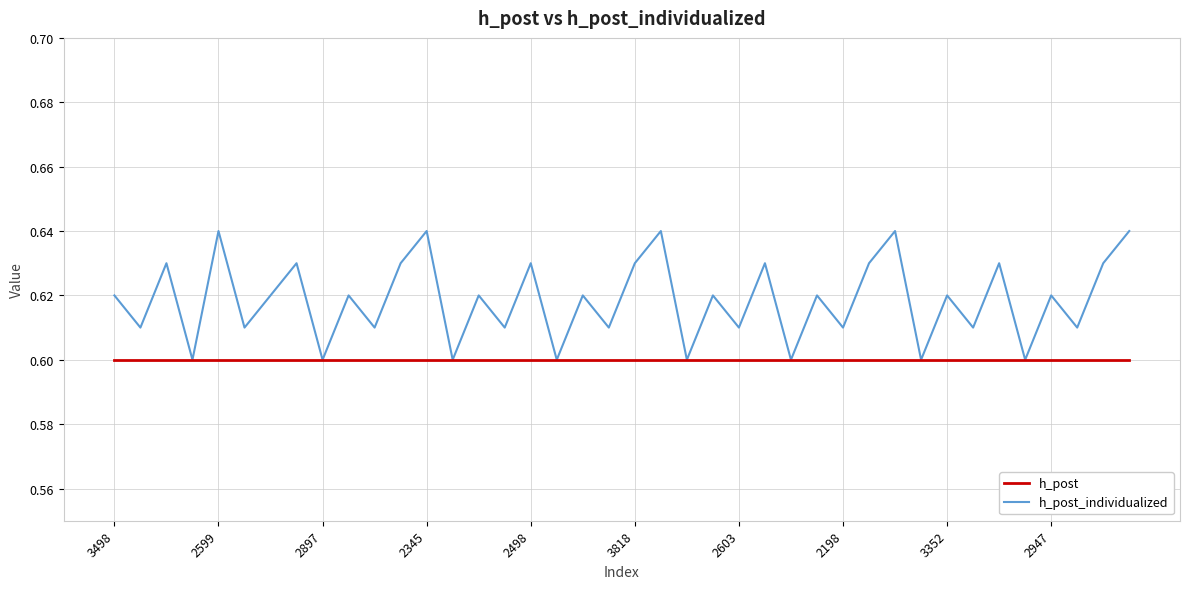

Which series has the largest total across all categories?

h_post_individualized